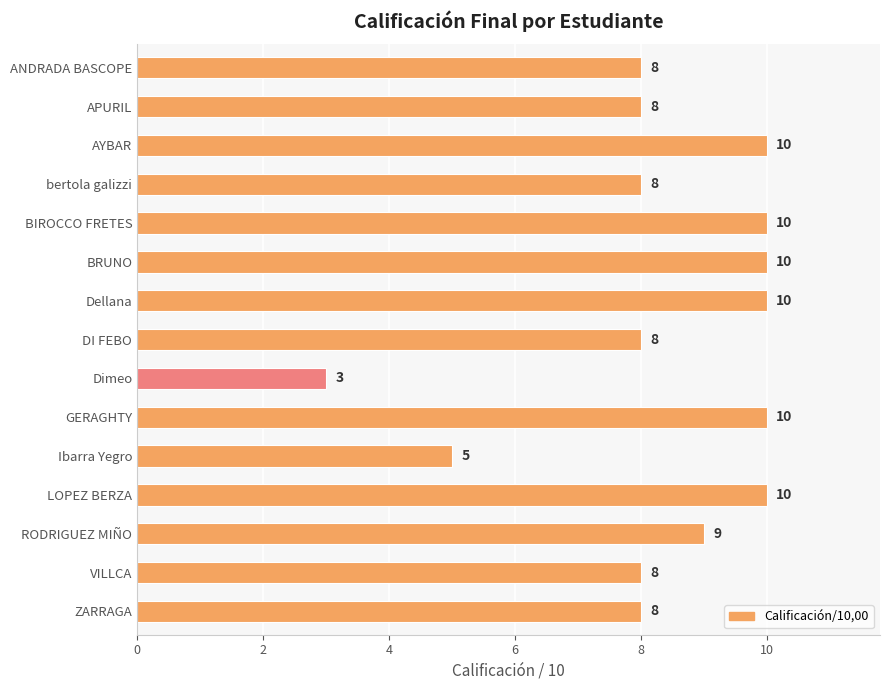

What is the difference between the second highest and minimum values?

7